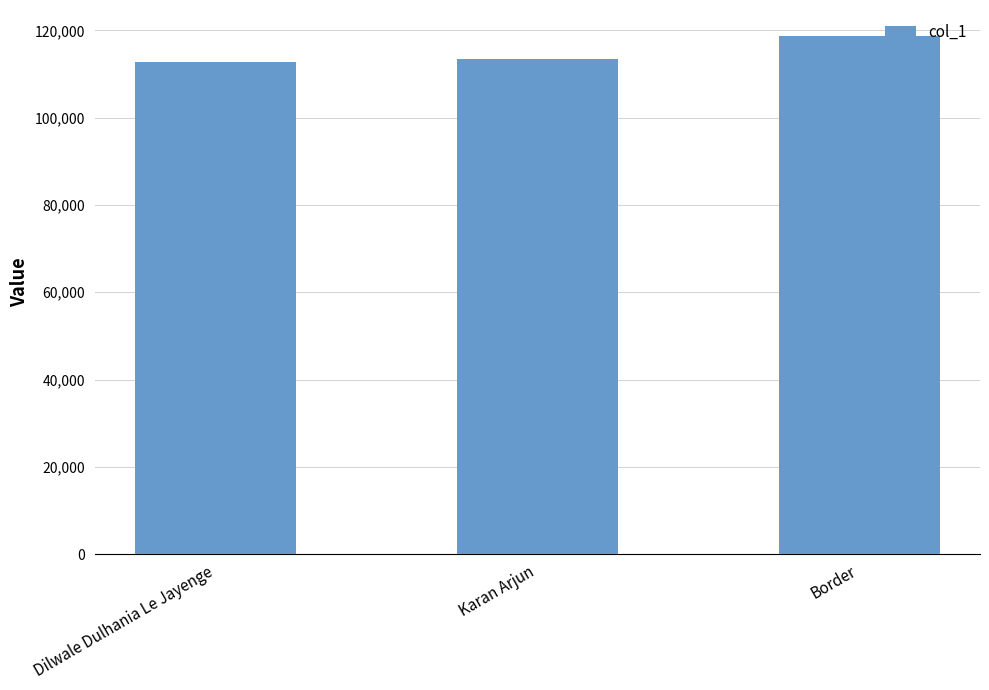

Reading left to right, what are all the values shown in this chart?

Dilwale Dulhania Le Jayenge=112870	Karan Arjun=113526	Border=118751